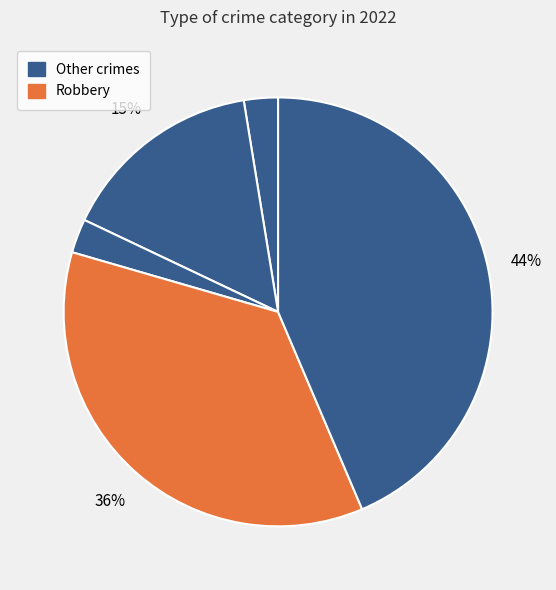

To the nearest percent, what is the average slice percentage?

20%